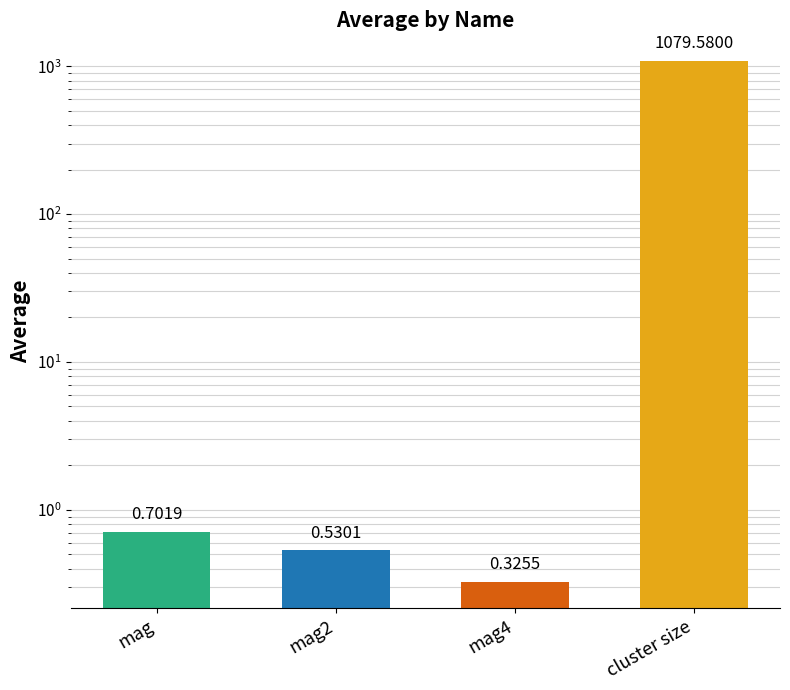

Which label corresponds to the smallest value in the chart?

mag4